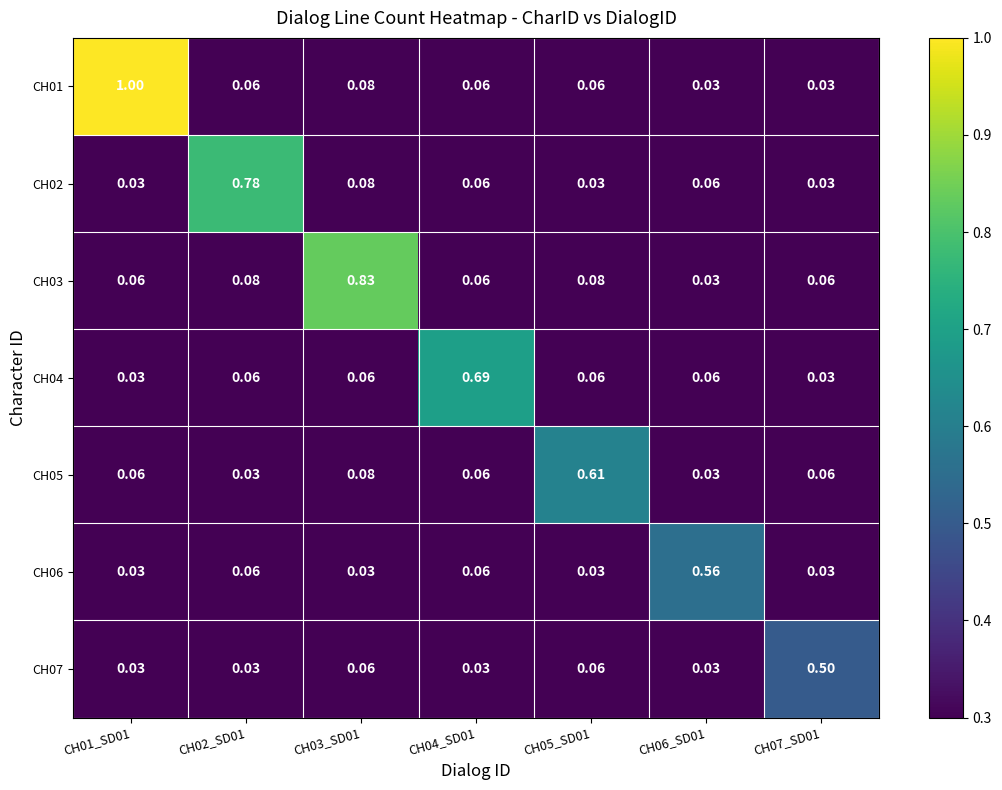

Is the value of CH06 at CH03_SD01 greater than the value of CH03 at CH04_SD01?

No